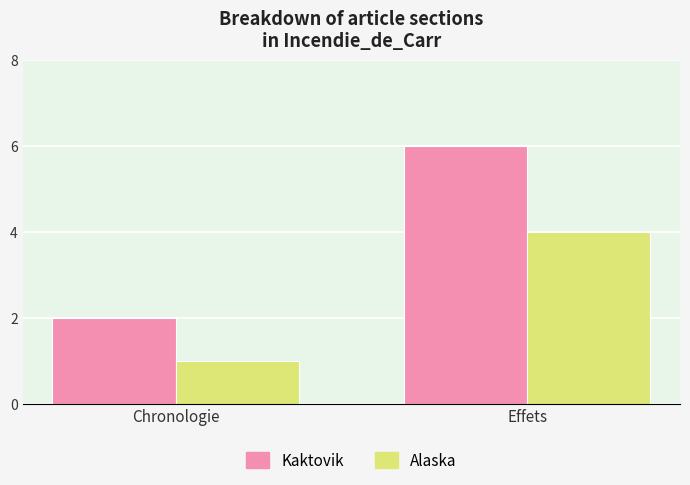

What is the minimum value shown in the chart?

1